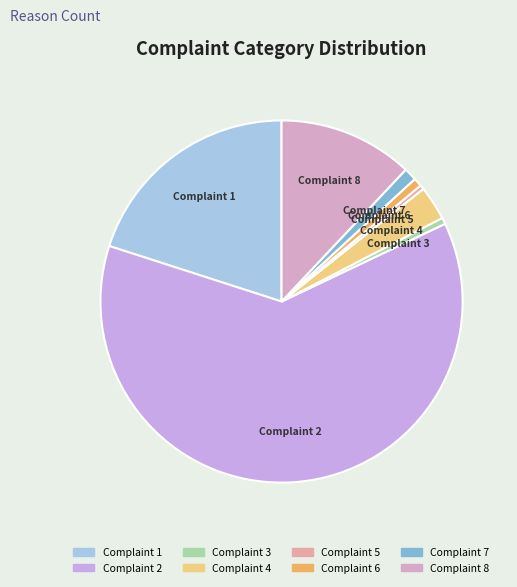

Which slice is the largest?

Complaint 2